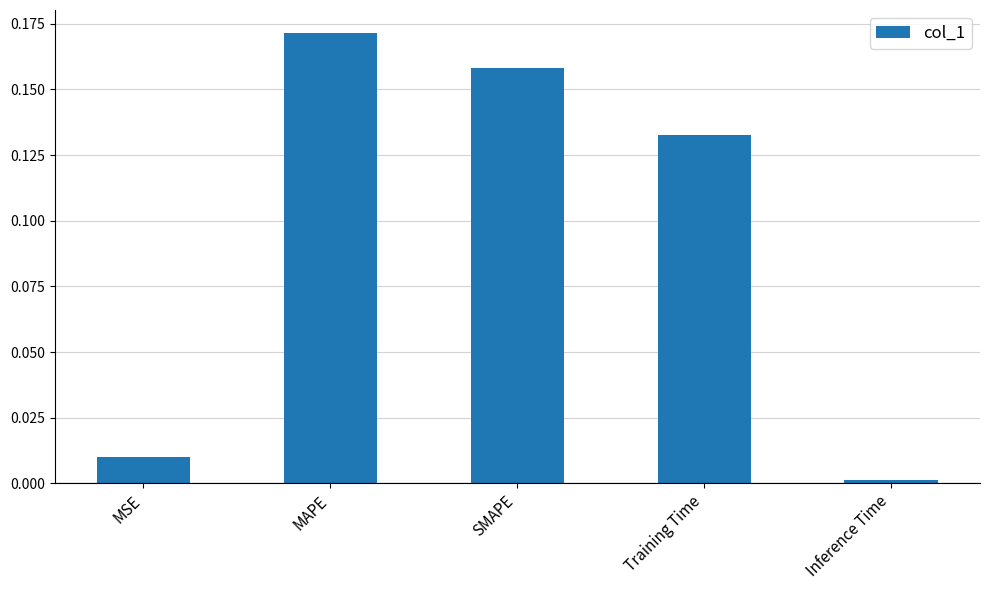

True or false: the data shows 0.0 at MSE.

True